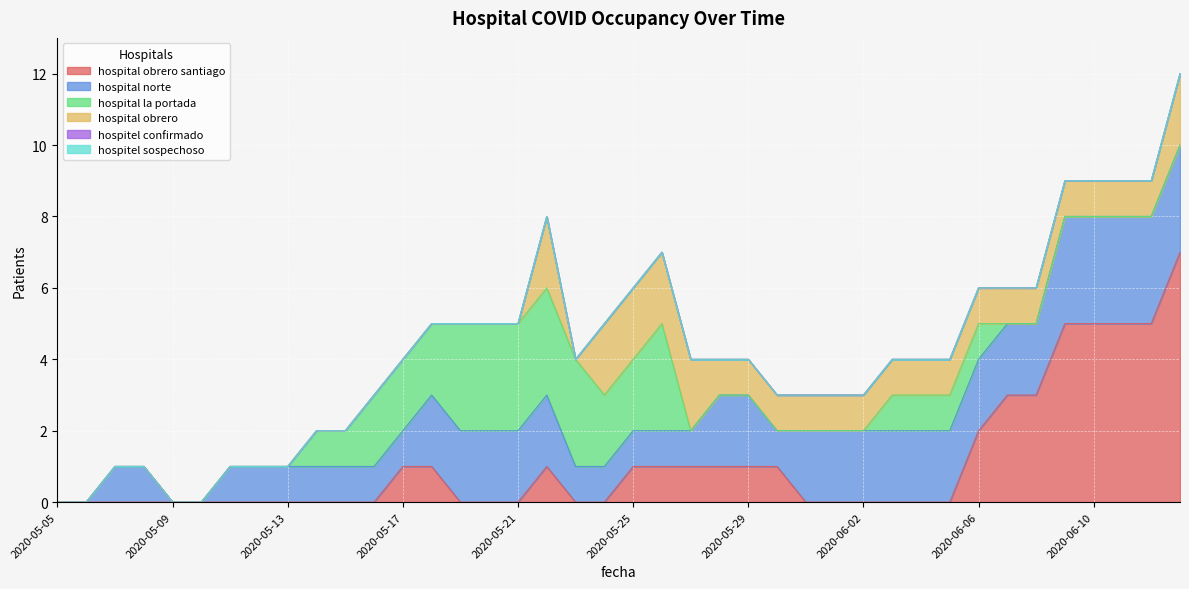

How many hospital la portada values are between 0 and 2?

34